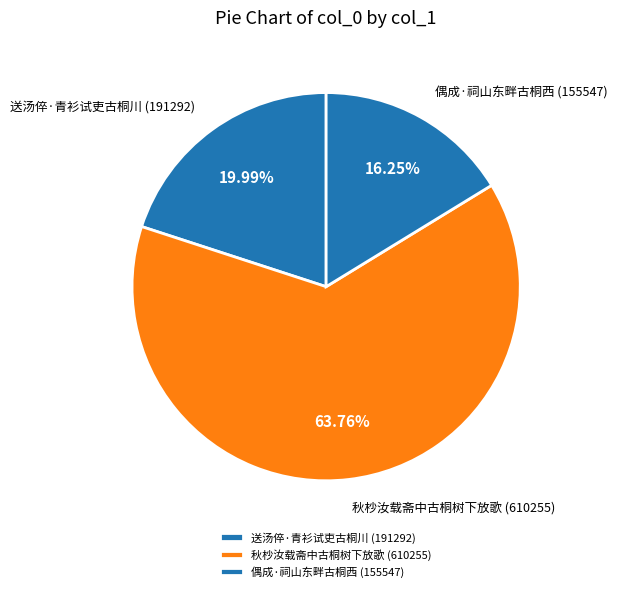

How many segments does this pie chart have?

3